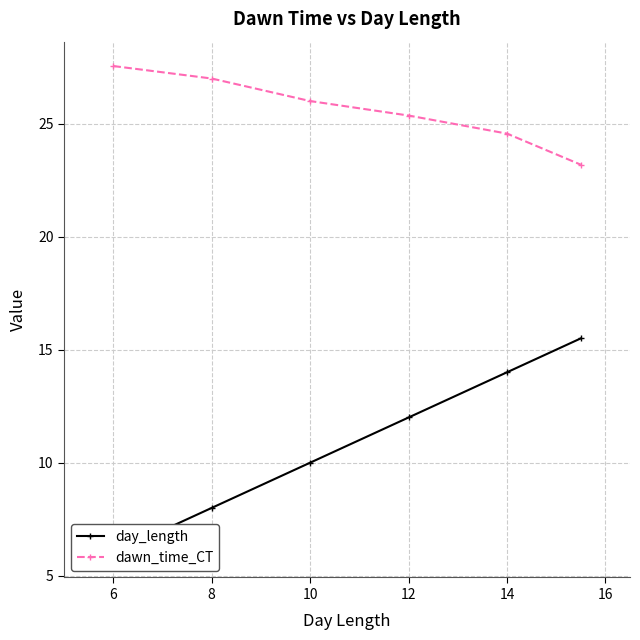

What is the sum of all day_length values?

65.5